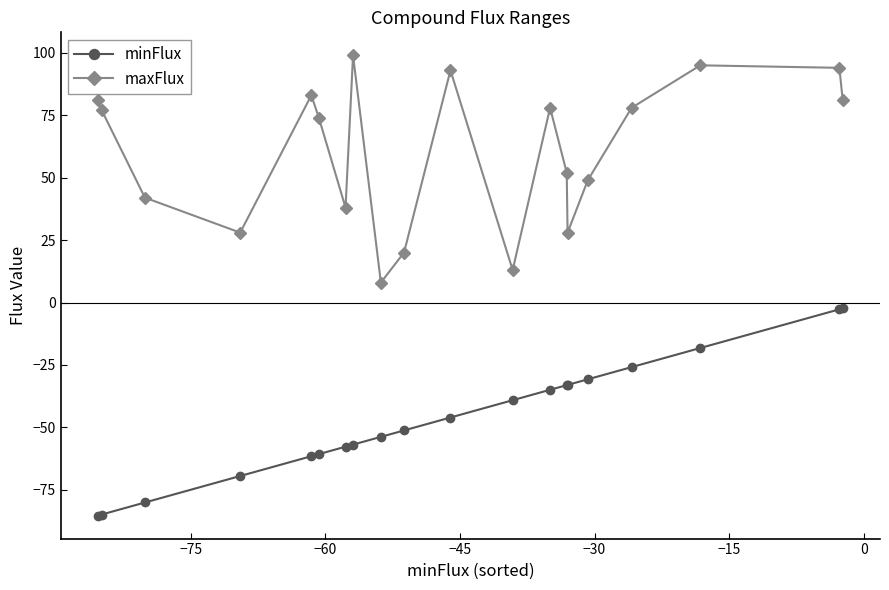

What is the value of the minFlux point at the 13th from the left?

-35.0